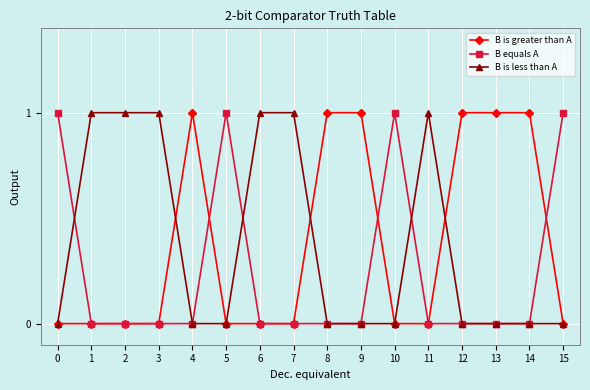

Reading left to right, list all the values displayed in this chart.

B is greater than A: 0	0	0	0	1	0	0	0	1	1	0	0	1	1	1	0
B equals A: 1	0	0	0	0	1	0	0	0	0	1	0	0	0	0	1
B is less than A: 0	1	1	1	0	0	1	1	0	0	0	1	0	0	0	0